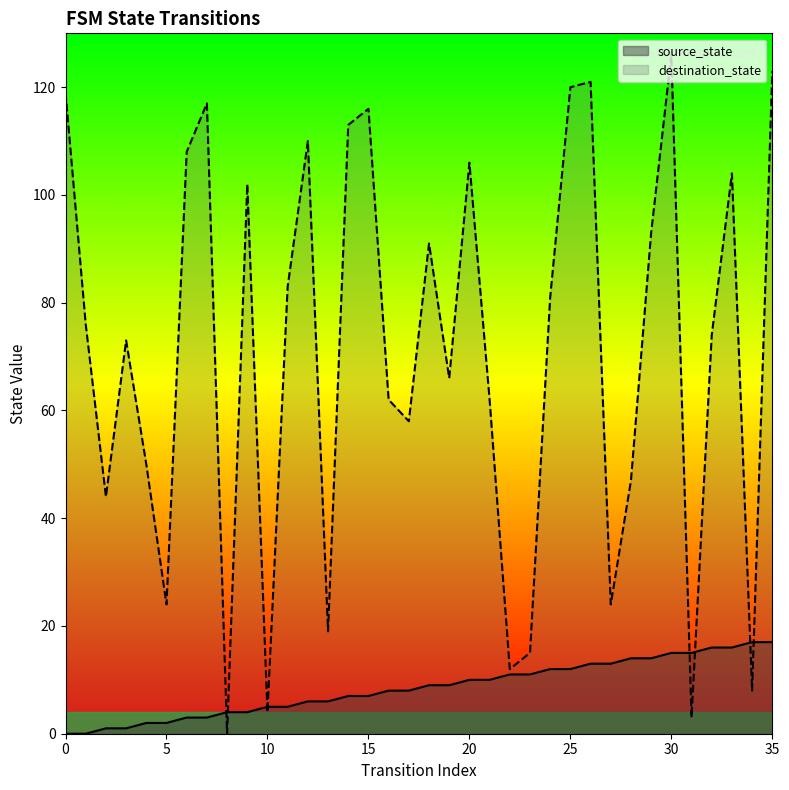

How many categories are shown in the chart?

36